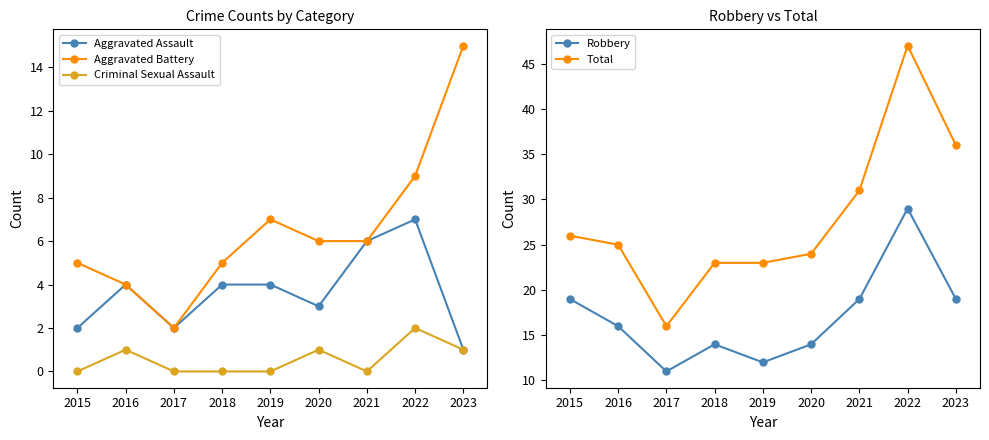

What is the value of the Total point at the 5th from the left?

23